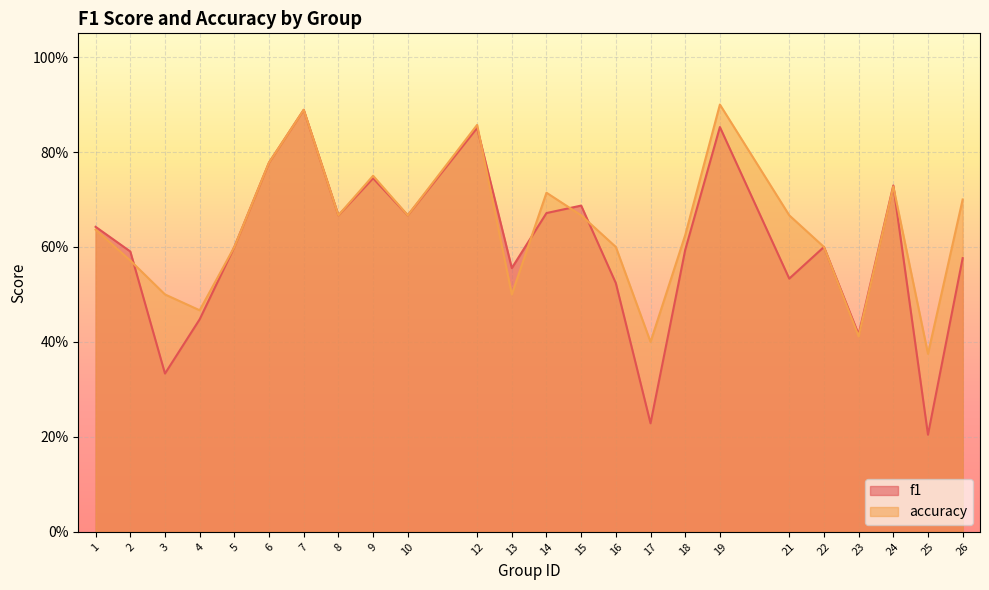

What is the sum of the accuracy values at 25 and 26?

1.1